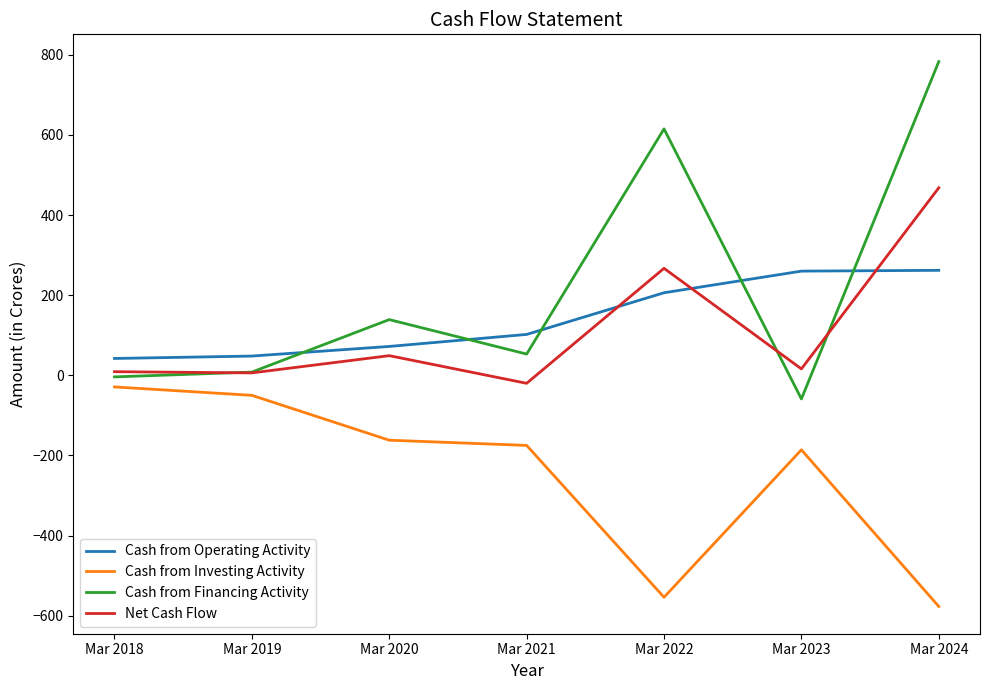

At which category does the chart reach its minimum across all series?

Mar 2024